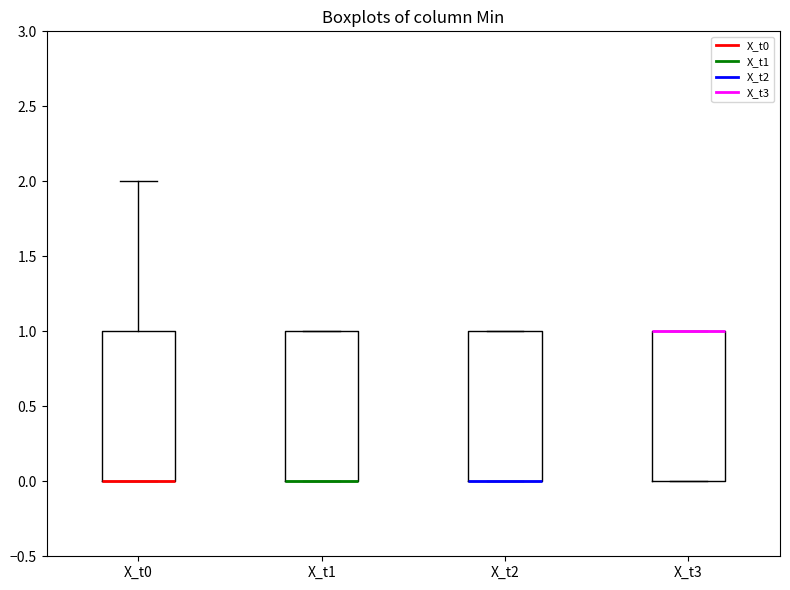

Reading left to right, transcribe this box plot: for each box, give where its median line is, the range the box spans, and where its two whiskers end, as read against the y-axis. The values are not printed on the chart, so give them approximately, as read against the axis.

X_t0: median 0 (drawn on the box's lower edge), box 0 to 1, whiskers 0 to 2
X_t1: median 0 (drawn on the box's lower edge), box 0 to 1, whiskers 0 to 1
X_t2: median 0 (drawn on the box's lower edge), box 0 to 1, whiskers 0 to 1
X_t3: median 1 (drawn on the box's upper edge), box 0 to 1, whiskers 0 to 1